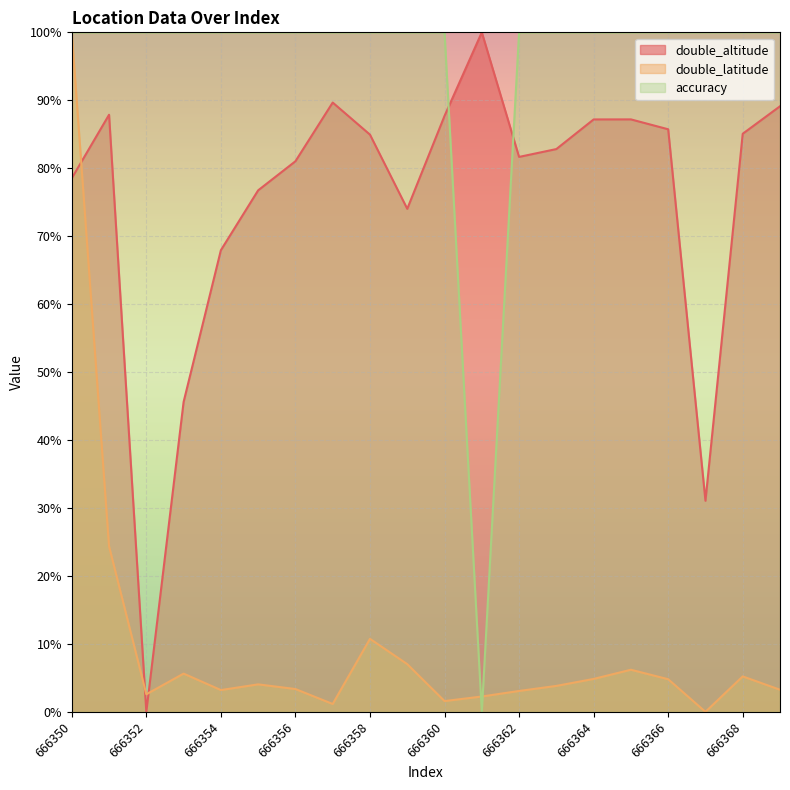

Where do double_altitude and accuracy first cross each other?

666360 and 666361